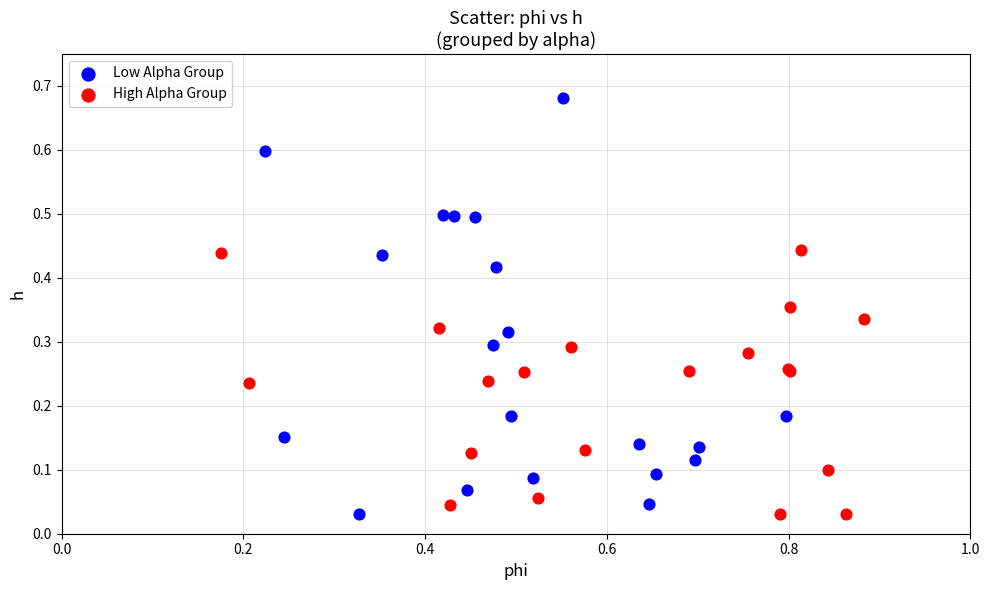

Which series contains the highest Y value?

Low Alpha Group